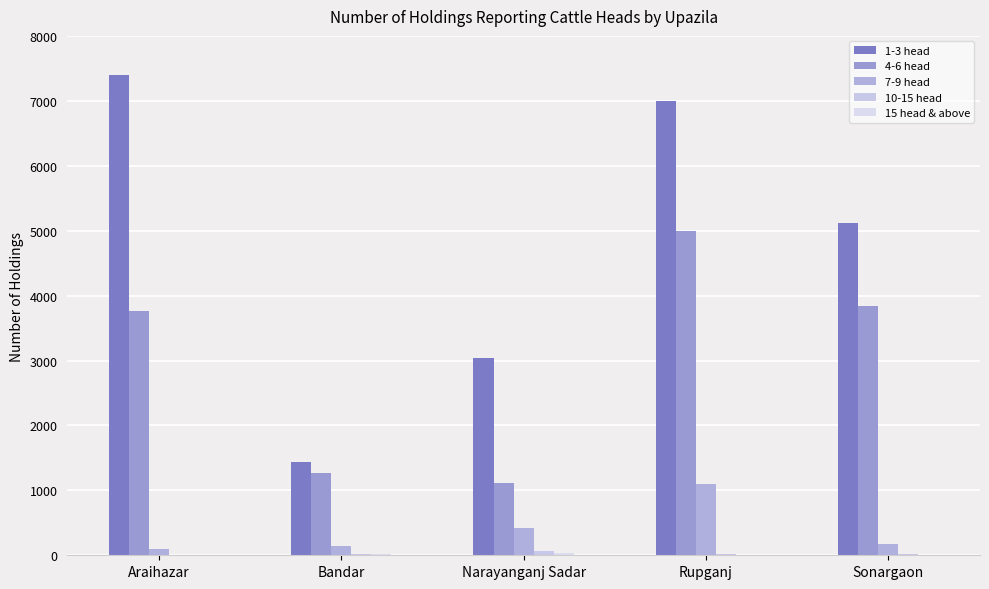

Which series has the largest total across all categories?

1-3 head